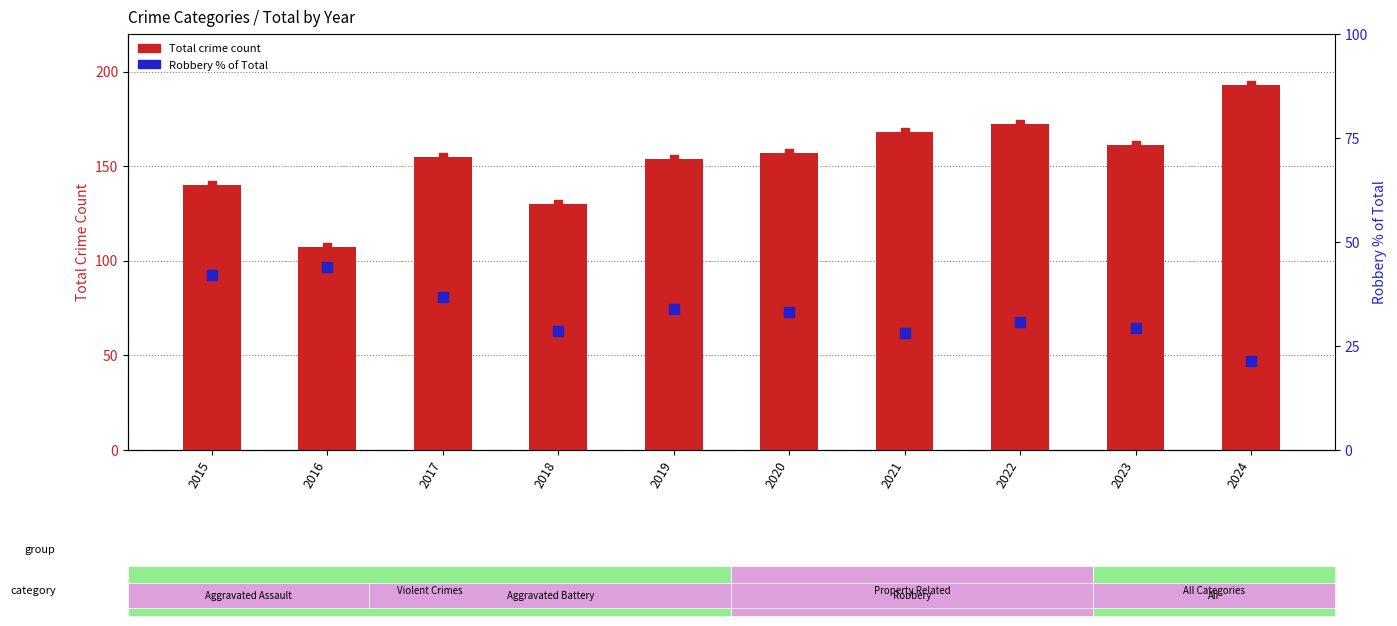

What is the total value across all series at 2023?

190.2